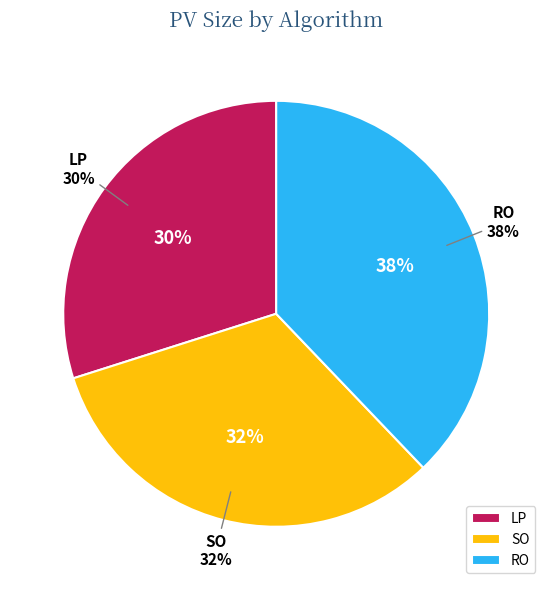

The LP slice represents 42% of the pie. True or false?

False